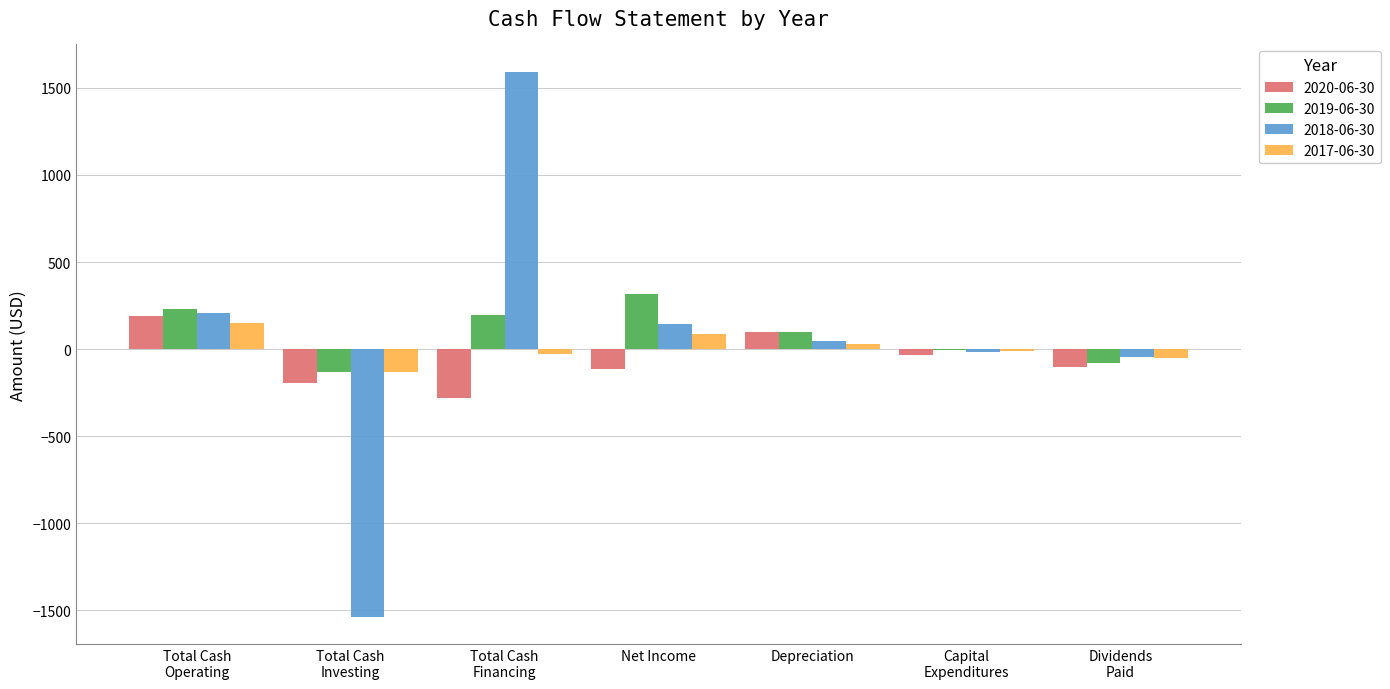

What is the maximum value for 2017-06-30?

148.3